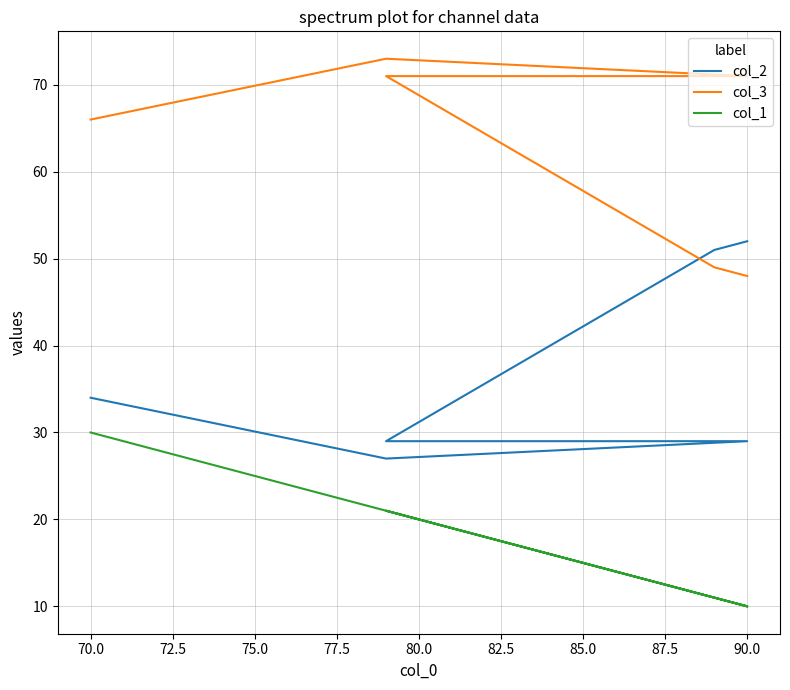

How many lines are shown in the chart?

3